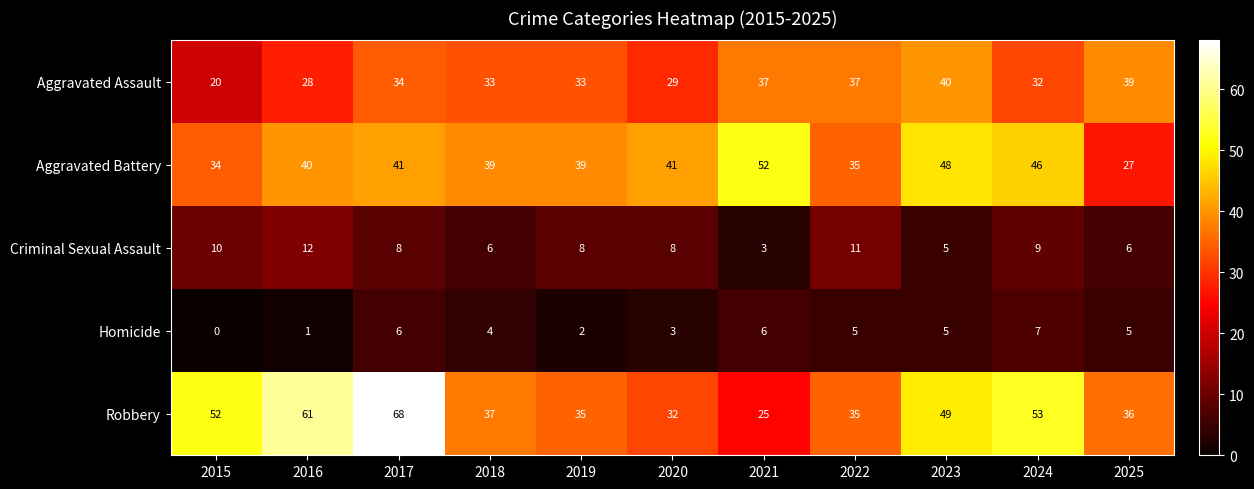

What is the spread (max minus min) of values at 2023?

44